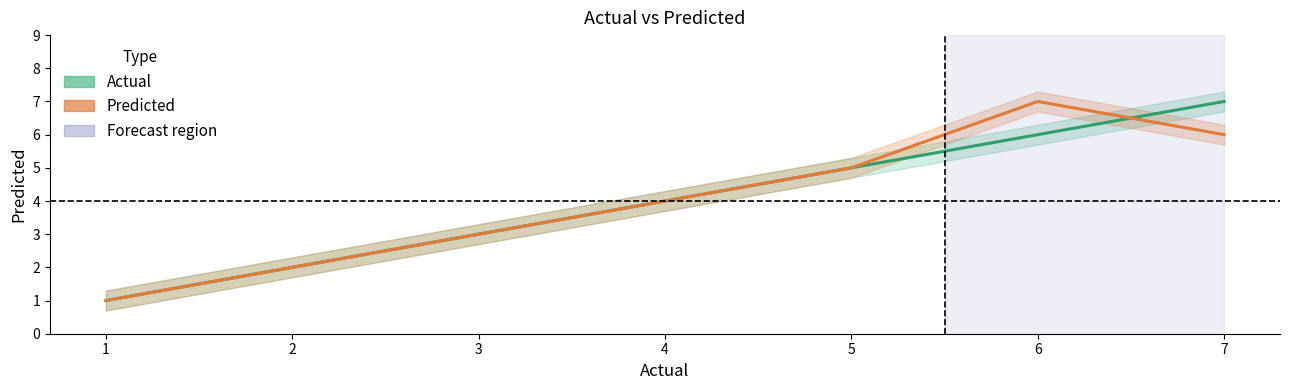

How many values in the Predicted series are below 4?

3